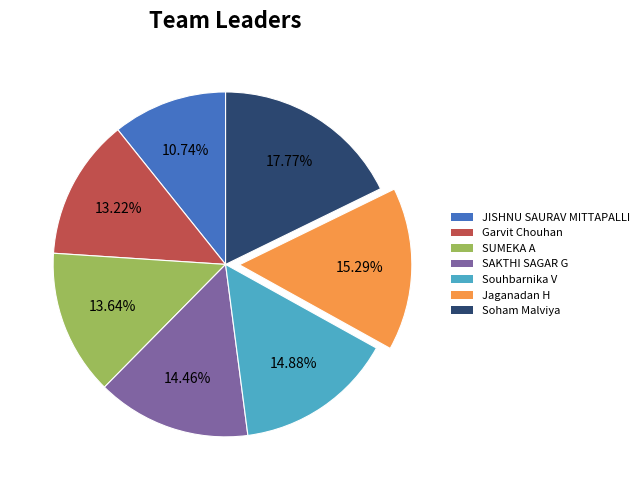

Count the number of slices in the pie.

7